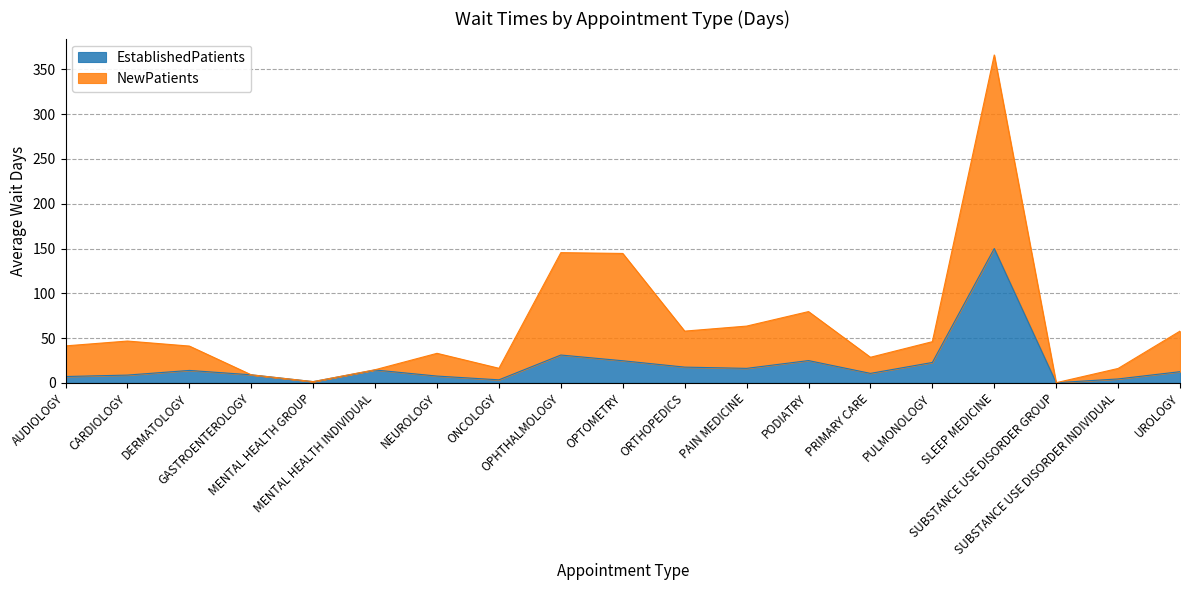

What is the sum of the NewPatients values at NEUROLOGY and GASTROENTEROLOGY?

42.0